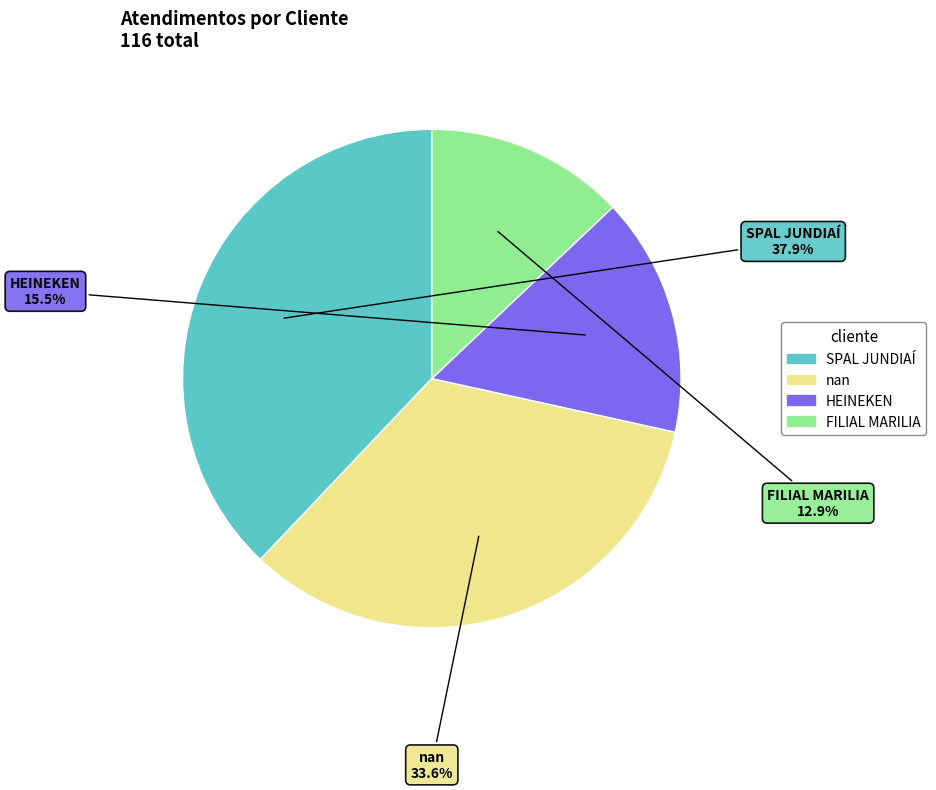

Approximately how many times larger is the value at FILIAL MARILIA compared to nan?

0.4